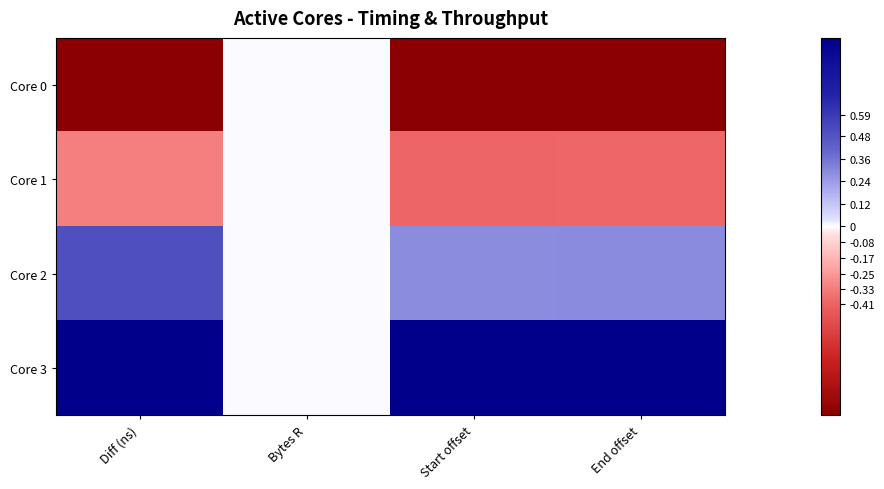

Reading right to left, what are all the values shown in this chart?

Core 0: End offset=-1.0	Start offset=-1.0	Bytes R=0.0	Diff (ns)=-1.0
Core 1: End offset=-0.4	Start offset=-0.4	Bytes R=0.0	Diff (ns)=-0.3
Core 2: End offset=0.3	Start offset=0.3	Bytes R=0.0	Diff (ns)=0.5
Core 3: End offset=1.0	Start offset=1.0	Bytes R=0.0	Diff (ns)=1.0